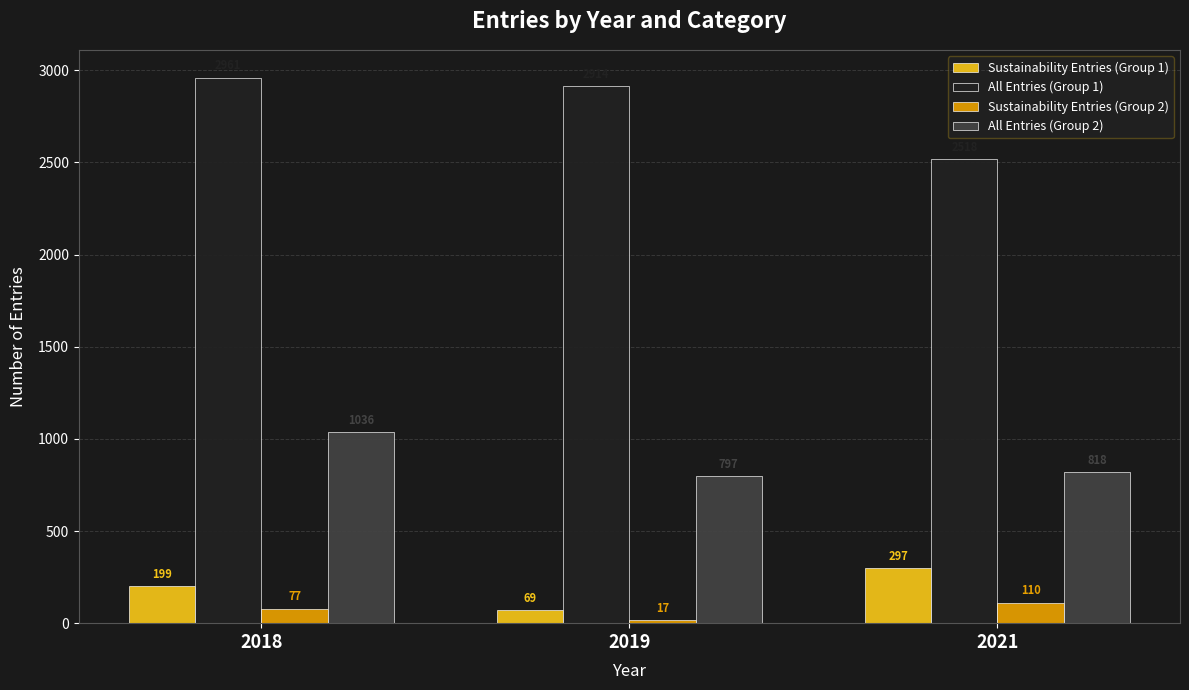

What is the sum of all Sustainability Entries (Group 2) values?

204